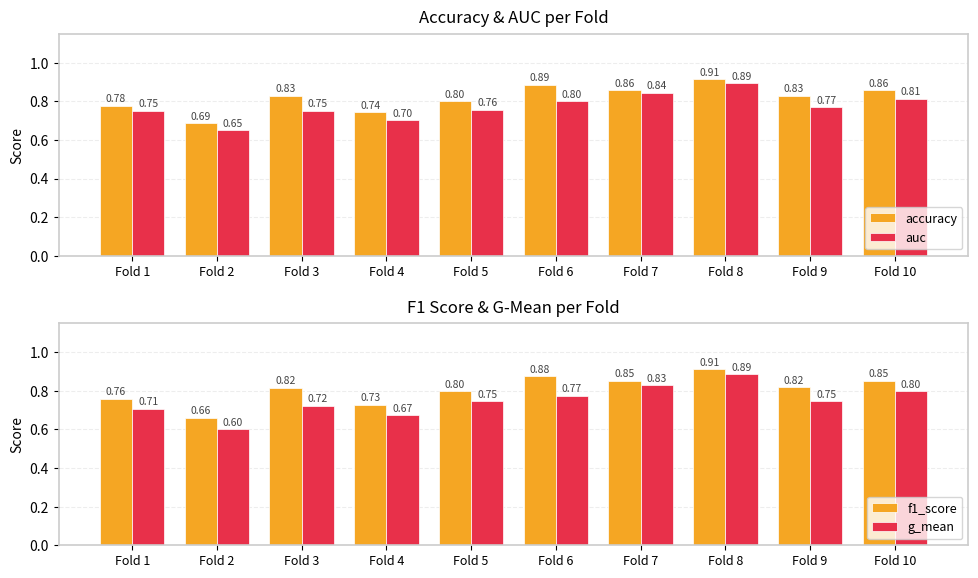

The accuracy series shows 1.3 at Fold 4. True or false?

False